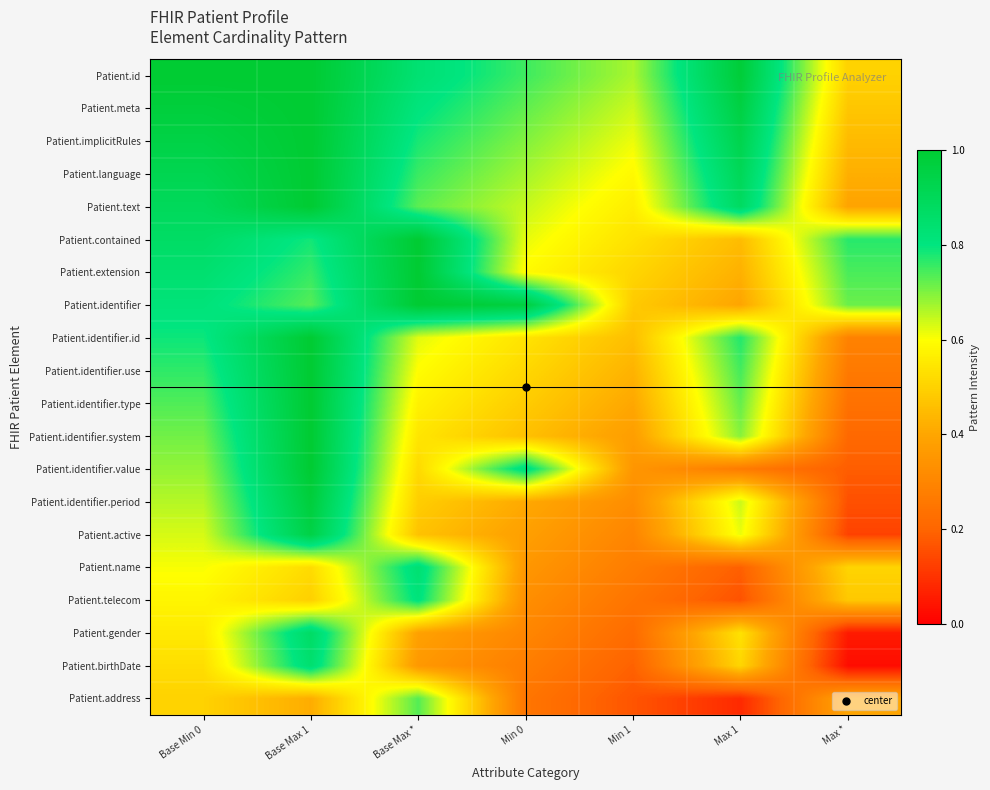

What is the greatest value displayed?

1.0